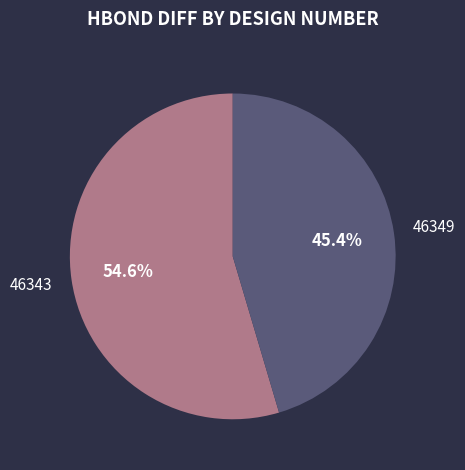

The 46349 slice represents 38% of the pie. True or false?

False